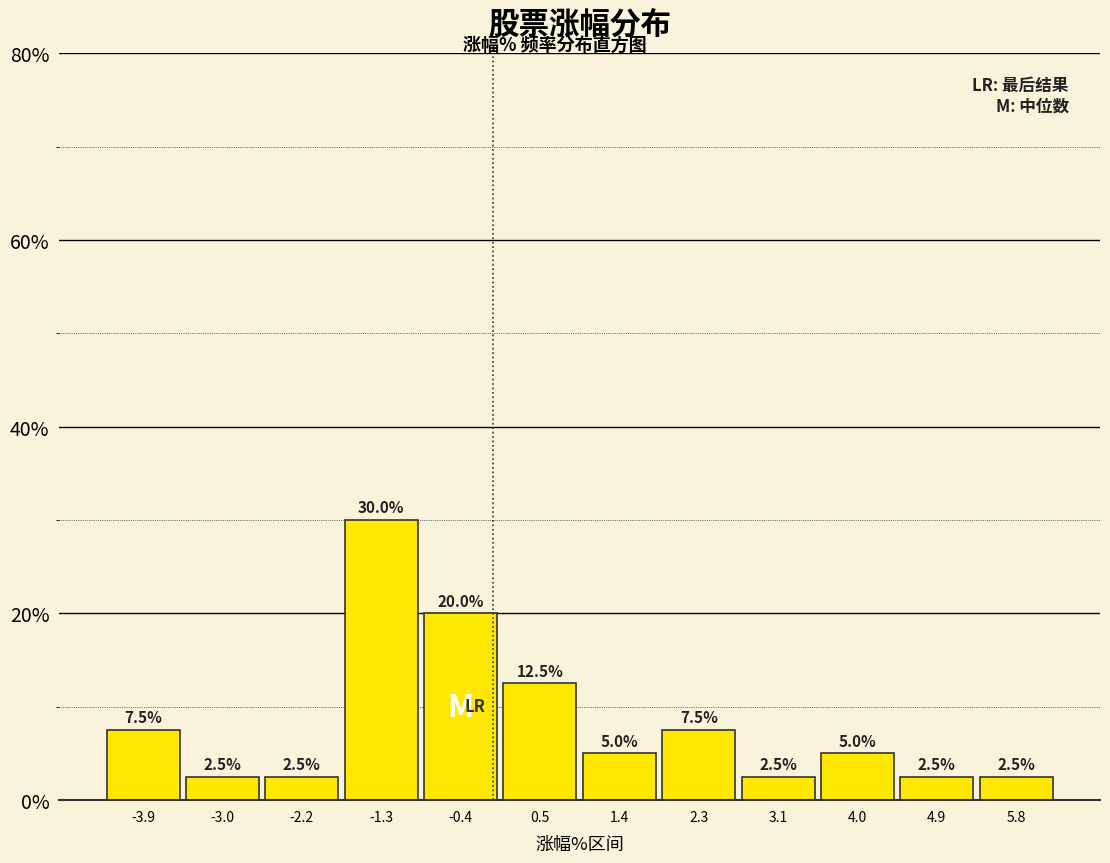

Over which range of the x-axis is the bar tallest?

-1.7 to -0.8